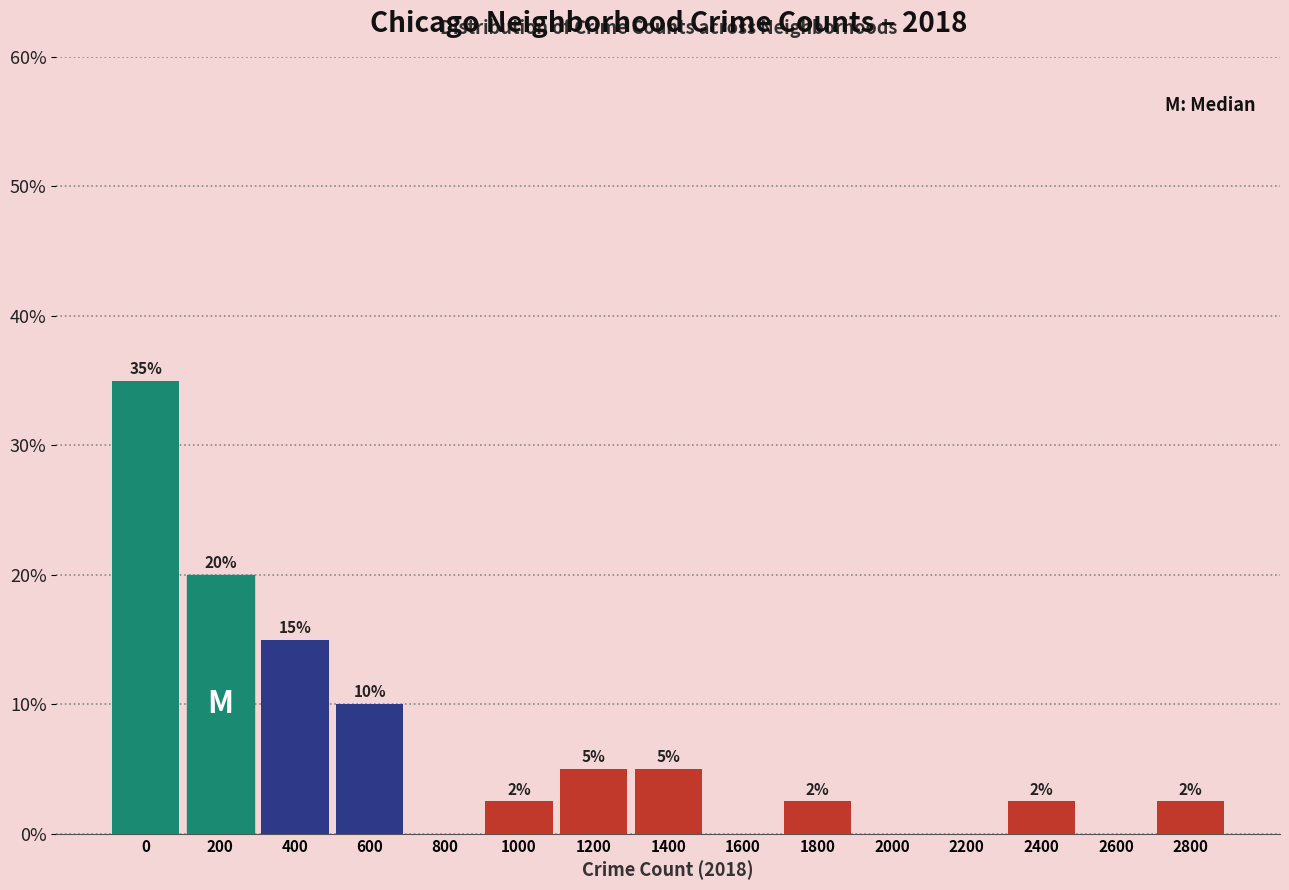

What is the sum of the values at 0 and 800?

35.0